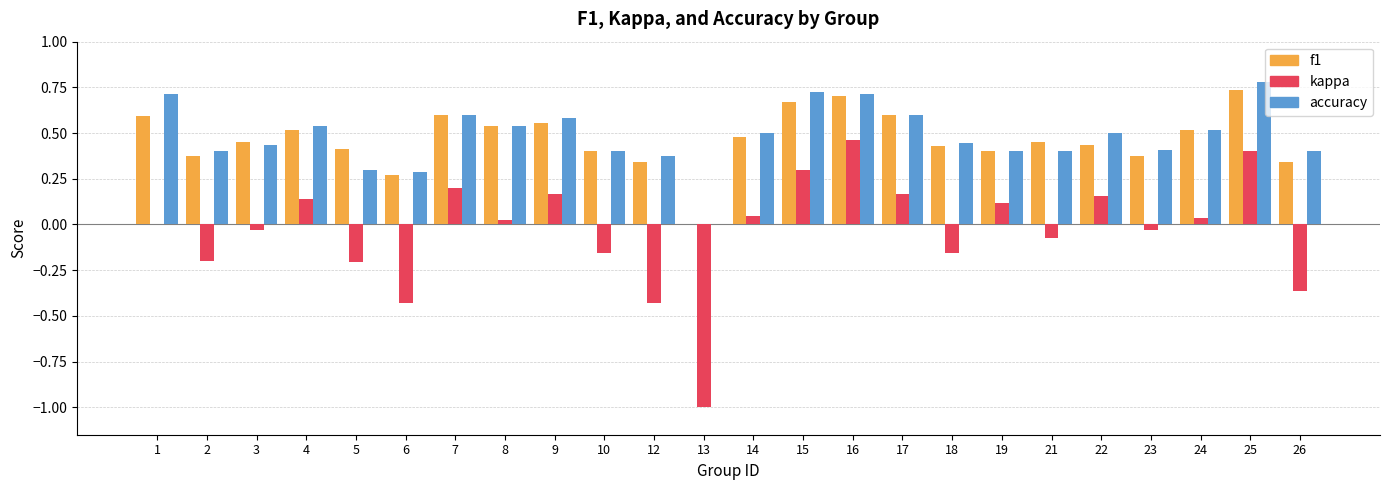

What is the sum of all kappa values?

-0.8